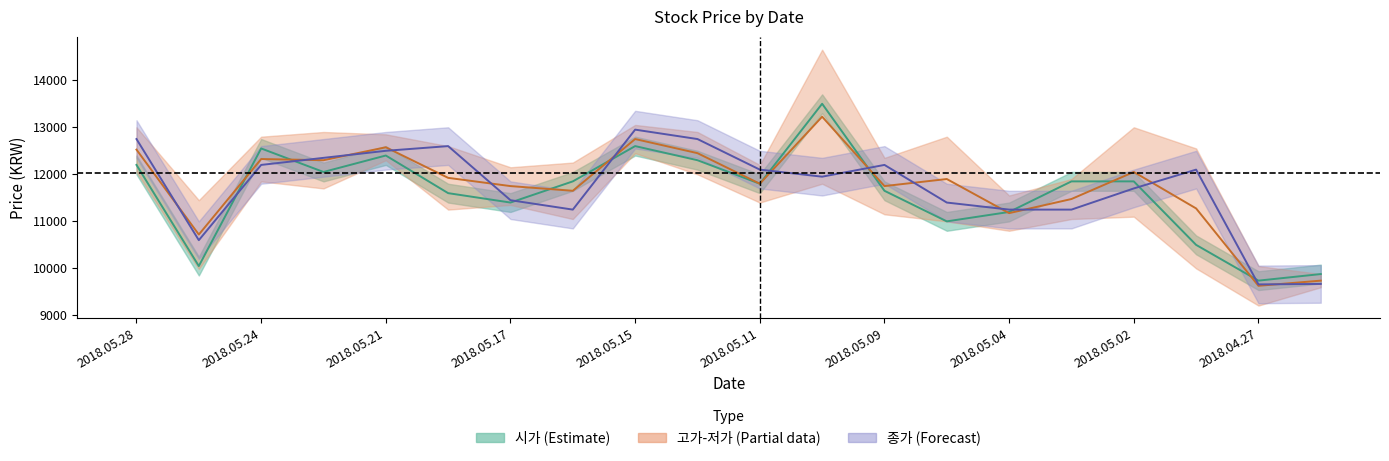

How many categories are shown in the chart?

20